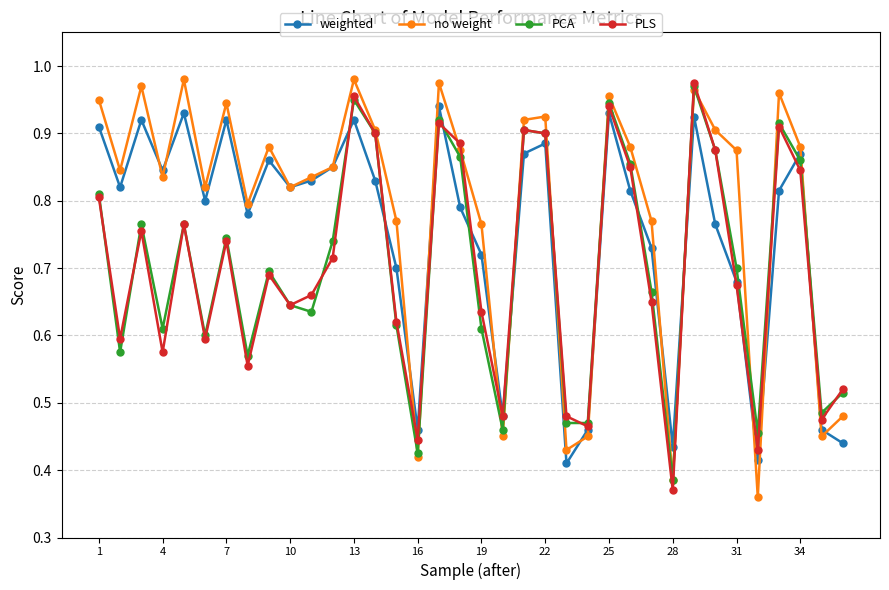

True or false: PCA and no weight cross at least once.

True